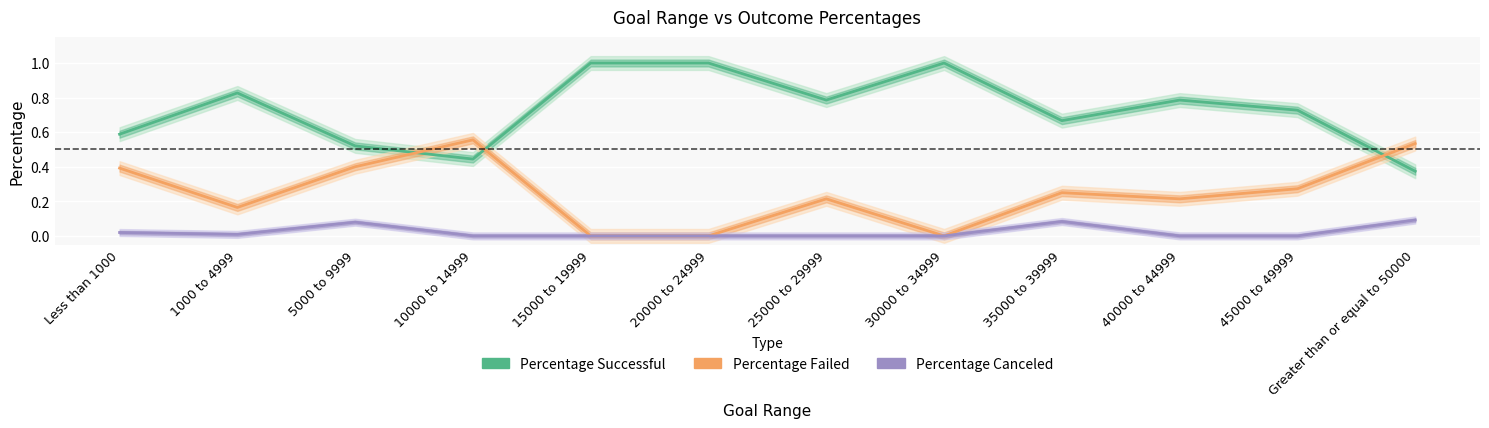

Reading right to left, list all the values displayed in this chart.

Percentage Successful: 0.4	0.7	0.8	0.7	1.0	0.8	1.0	1.0	0.4	0.5	0.8	0.6
Percentage Failed: 0.5	0.3	0.2	0.2	0.0	0.2	0.0	0.0	0.6	0.4	0.2	0.4
Percentage Canceled: 0.1	0.0	0.0	0.1	0.0	0.0	0.0	0.0	0.0	0.1	0.0	0.0